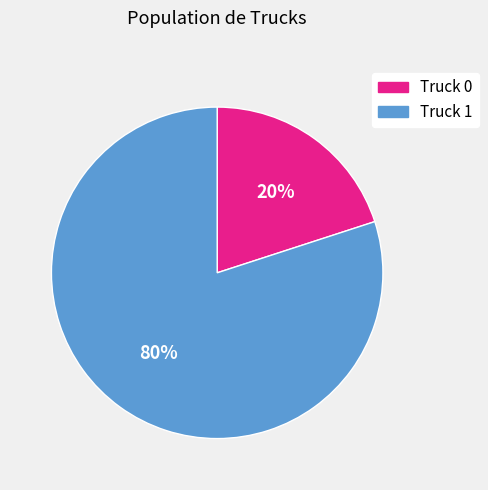

What percentage is the Truck 1 slice, to the nearest percent?

80%